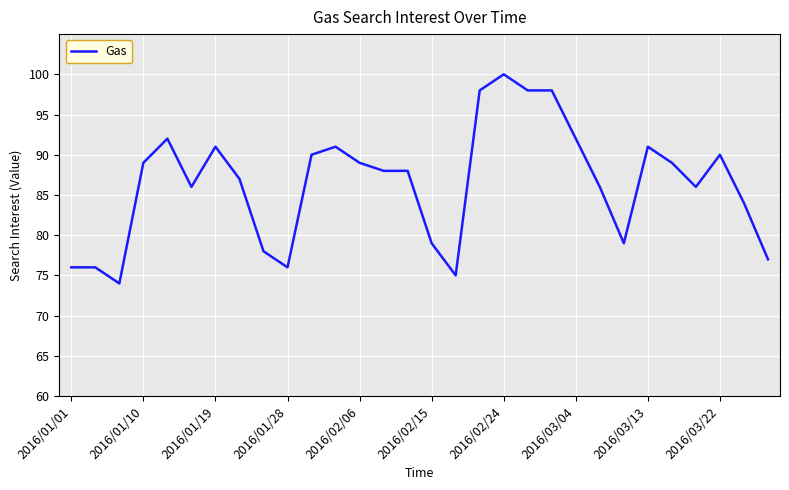

What is the difference between the maximum and minimum values?

26